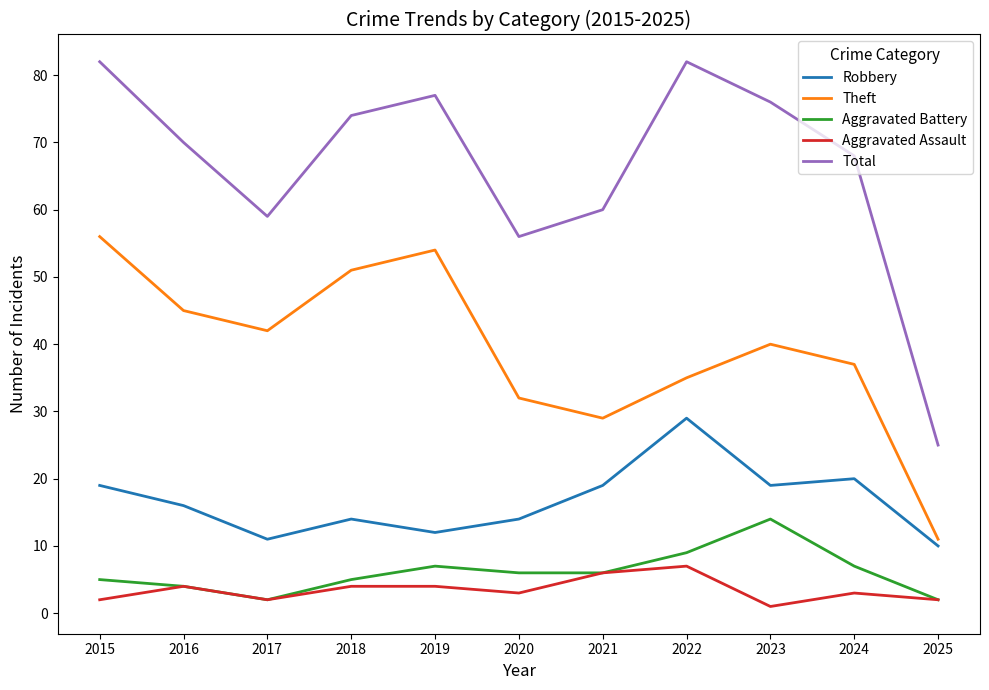

What is the maximum value for Total?

82